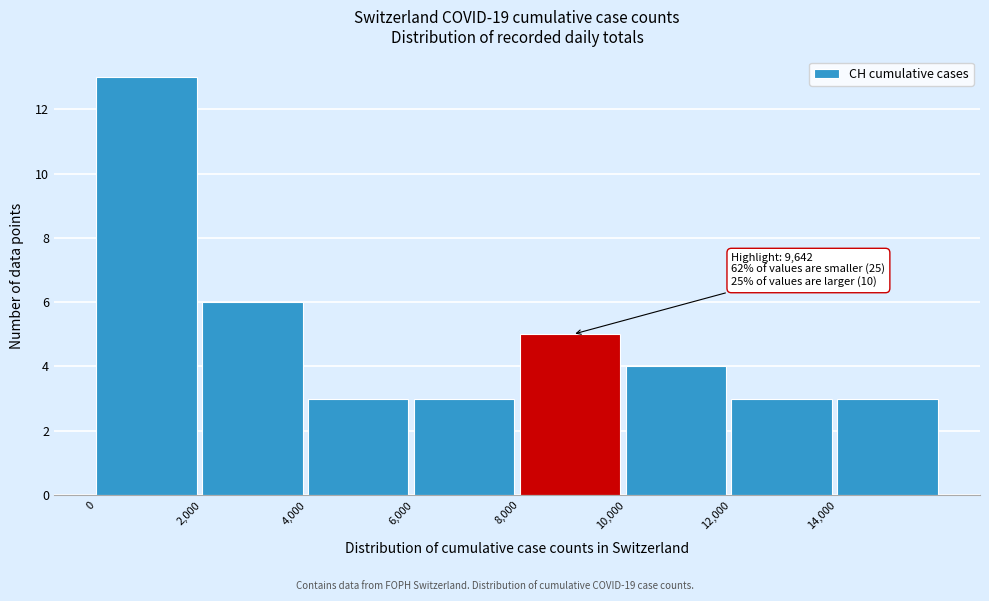

Over which range of the x-axis is the bar tallest?

0 to 2000